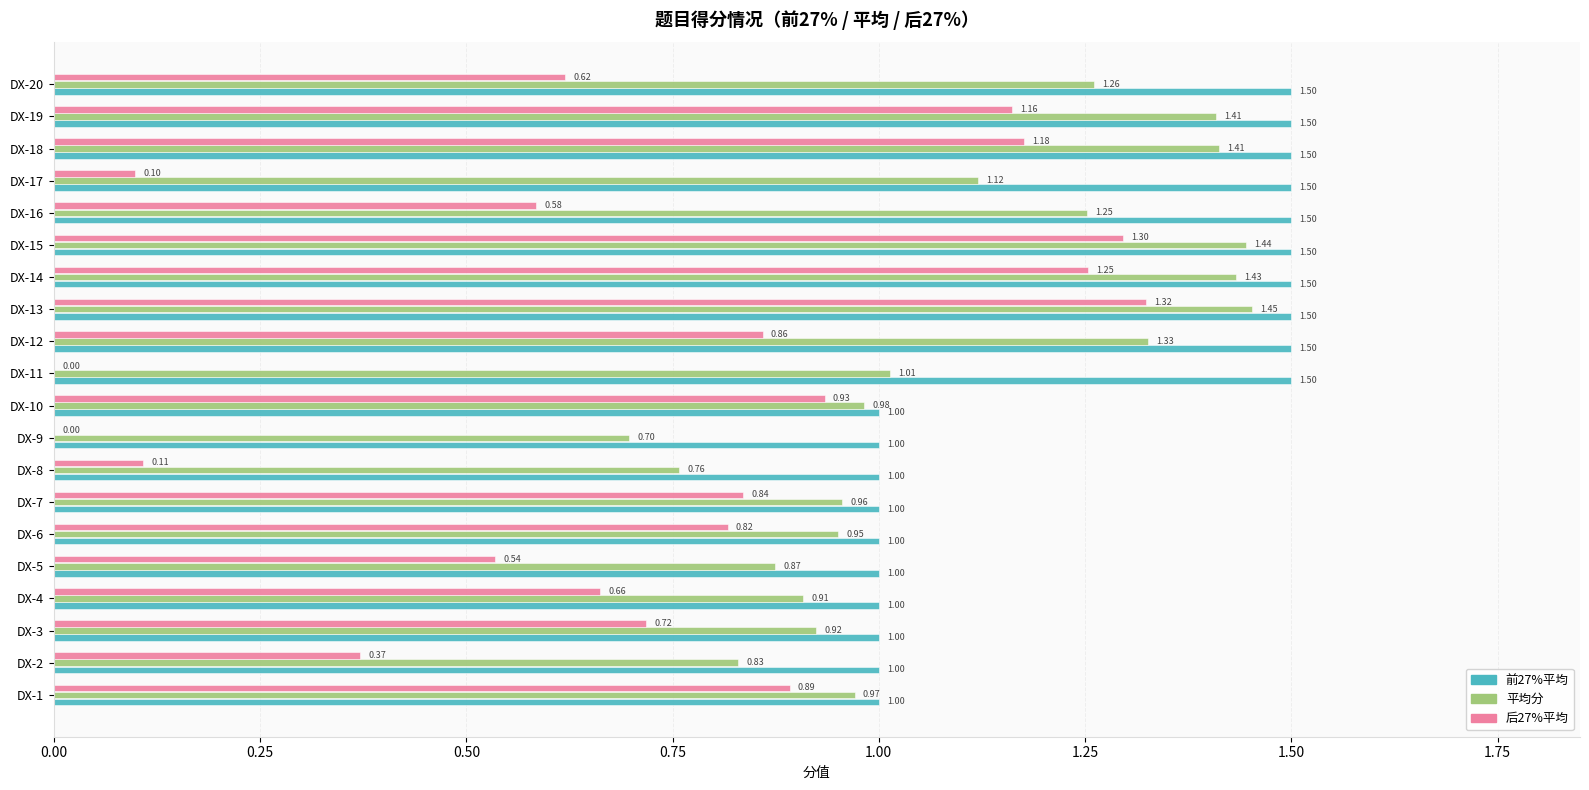

What is the sum of all 前27%平均 values?

25.0